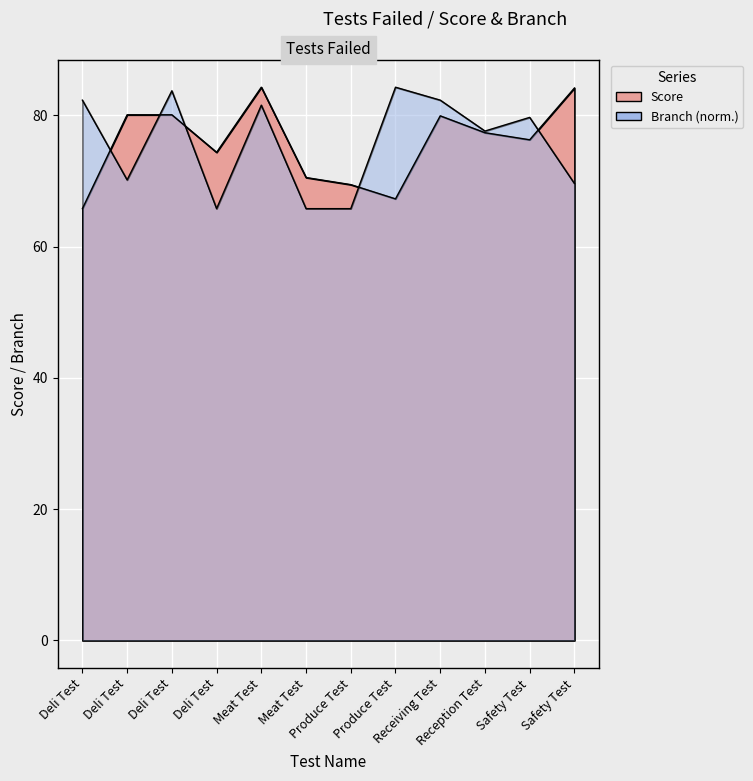

Reading right to left, transcribe all the data shown in this chart.

Score: 84.2	76.3	77.3	79.9	67.3	69.4	70.5	84.3	74.4	80.1	80.1	65.8
Branch: 69.6	79.7	77.6	82.3	84.3	65.8	65.8	81.5	65.8	83.7	70.2	82.3